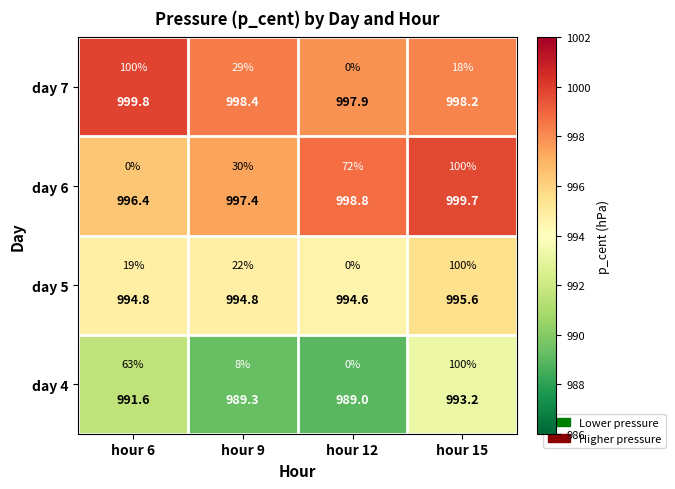

How many distinct data groups are displayed?

4